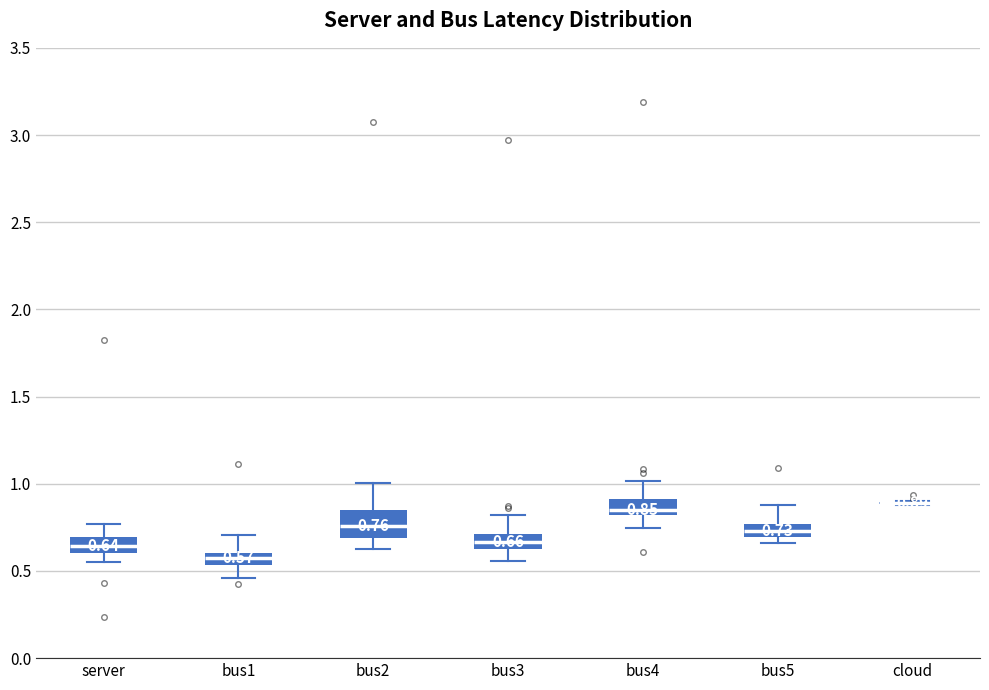

Comparing the boxes themselves (not the whiskers), which one is the tallest?

bus2